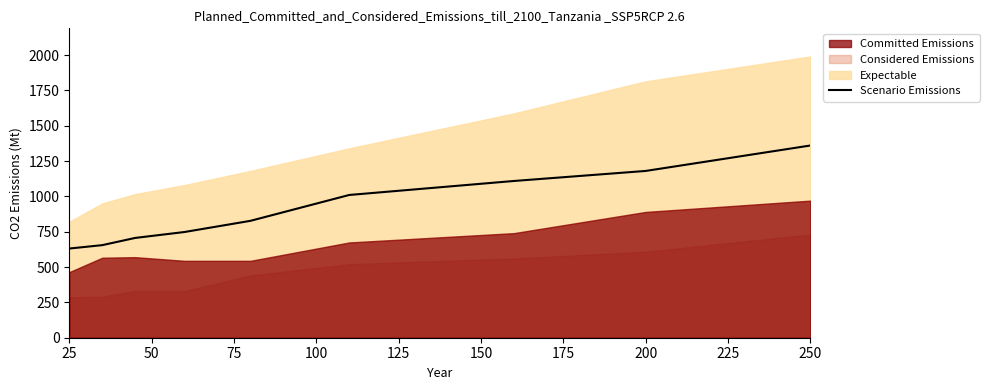

True or false: Scenario Emissions has a value of 1180 at 200.

True